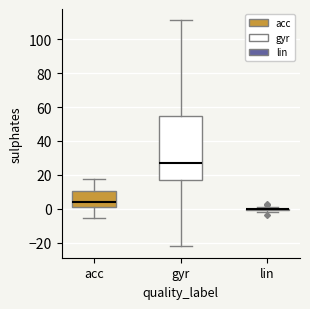

Comparing the boxes themselves (not the whiskers), which one is the tallest?

gyr